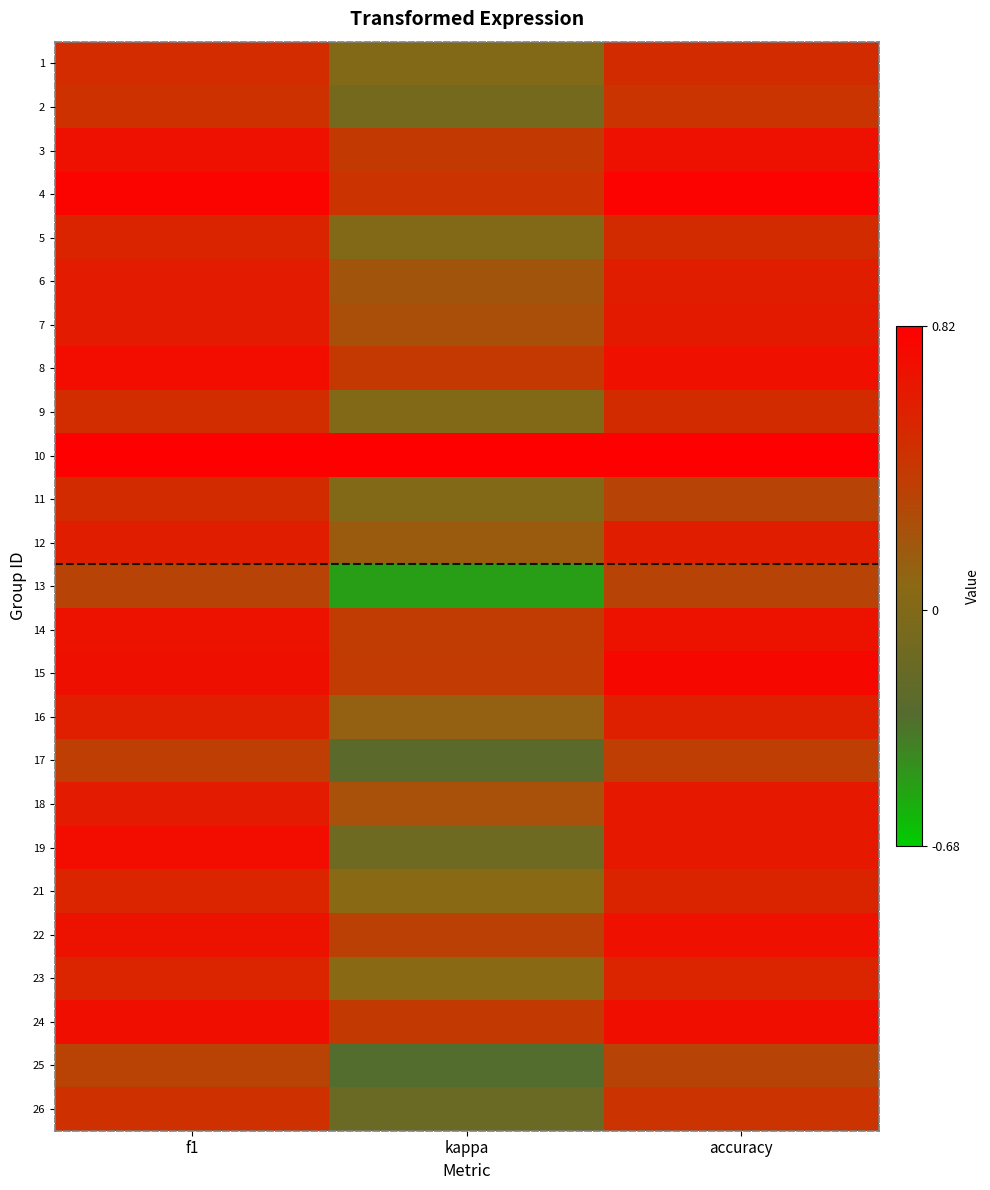

At which category is the sum across all series the highest?

f1